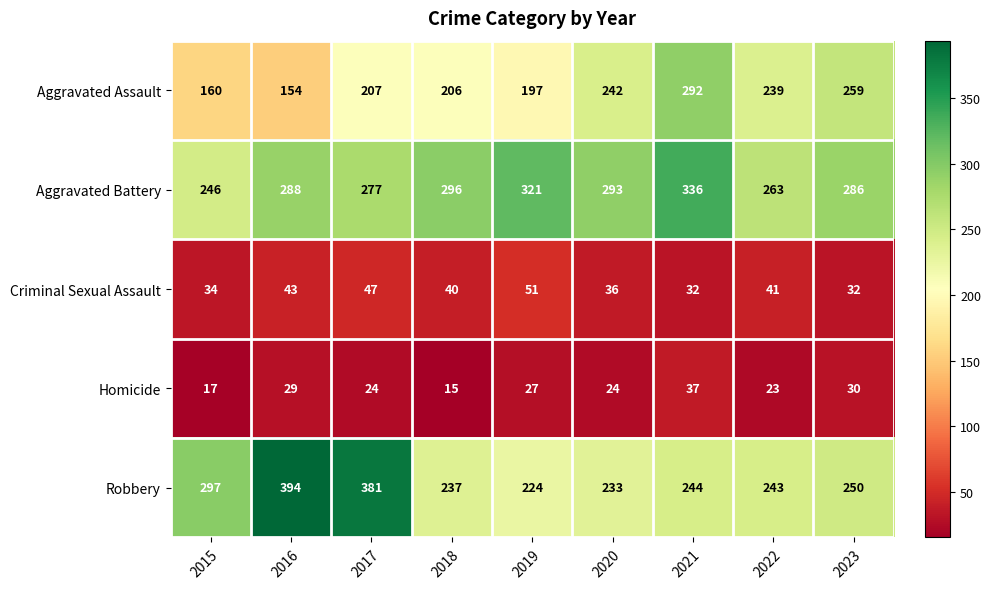

What is the spread (max minus min) of values at 2015?

280